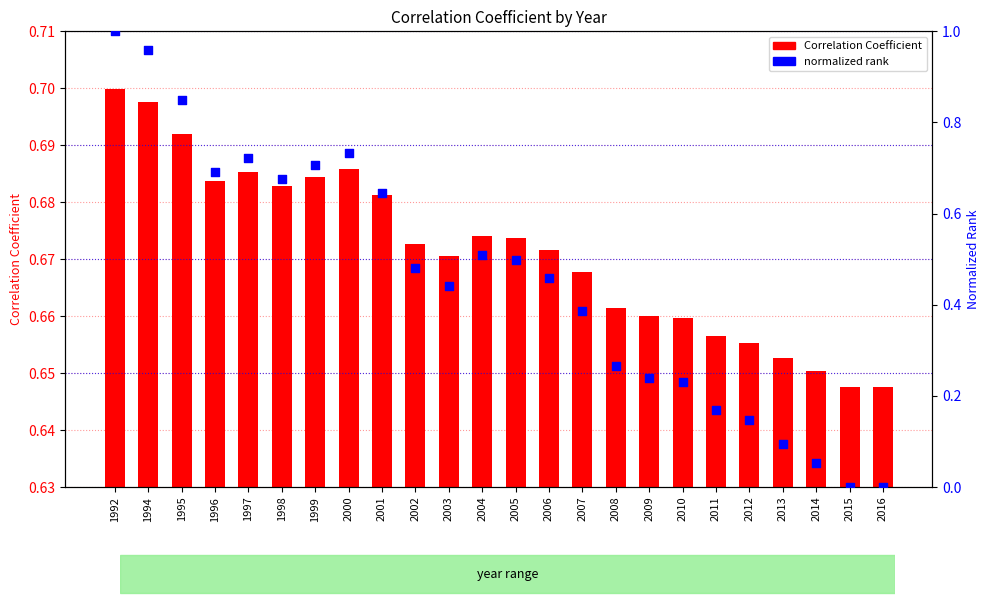

Which series has the widest spread of Y values?

normalized rank